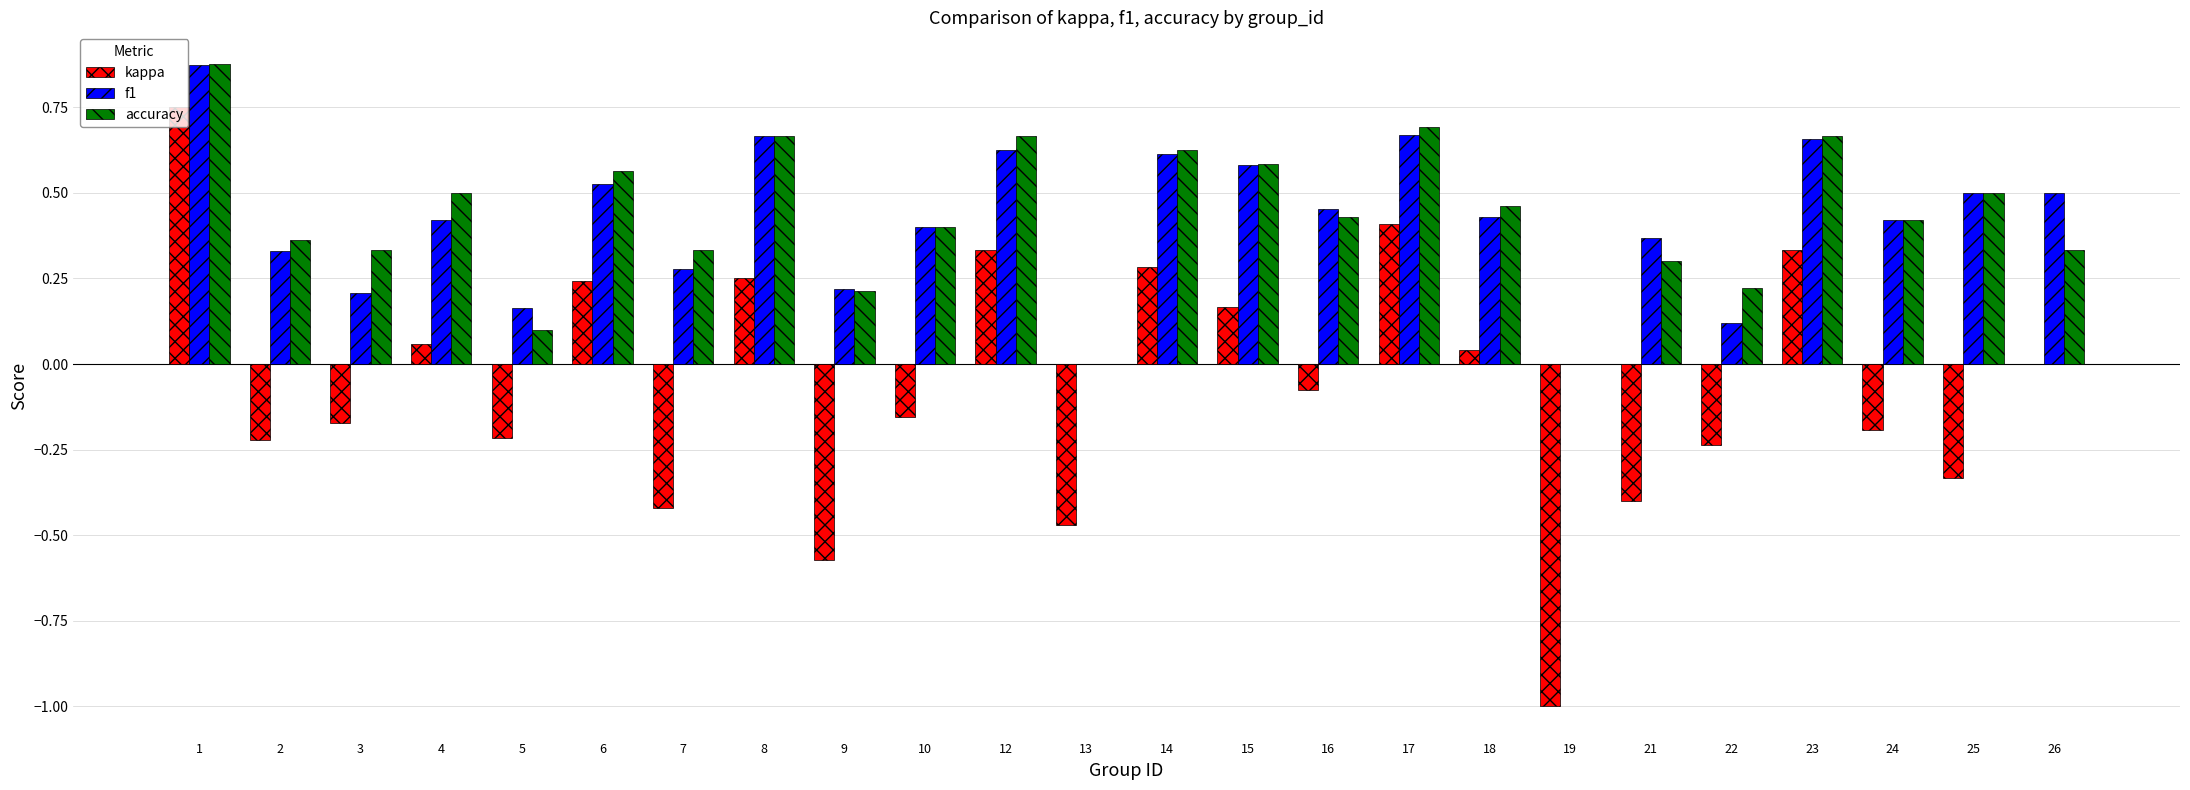

Is the value of f1 at 13 greater than the value of accuracy at 25?

No